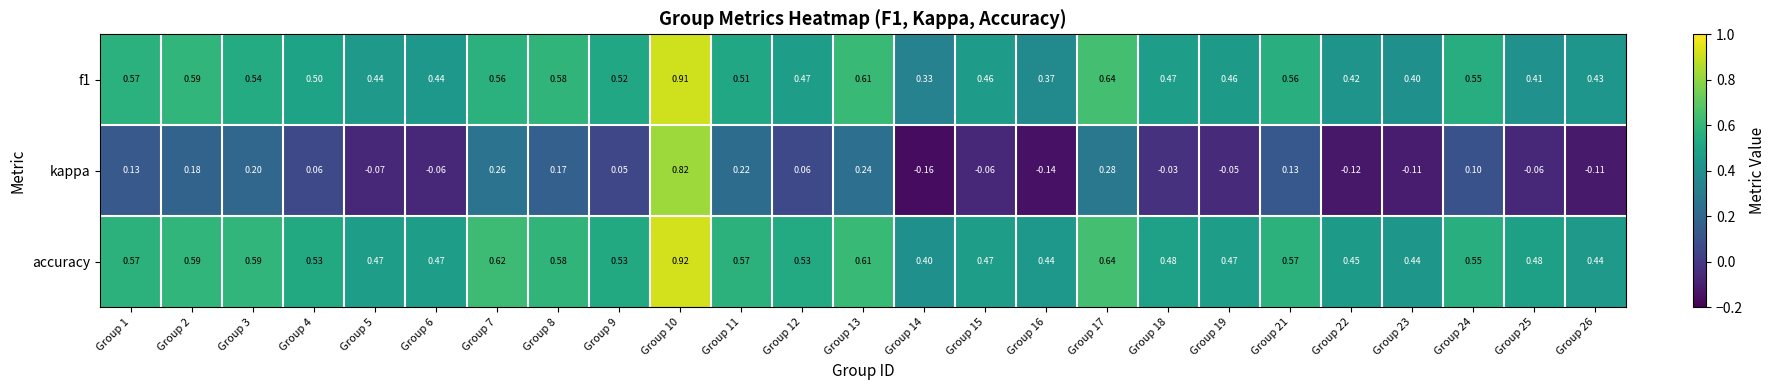

How many negative values does the kappa series have?

11